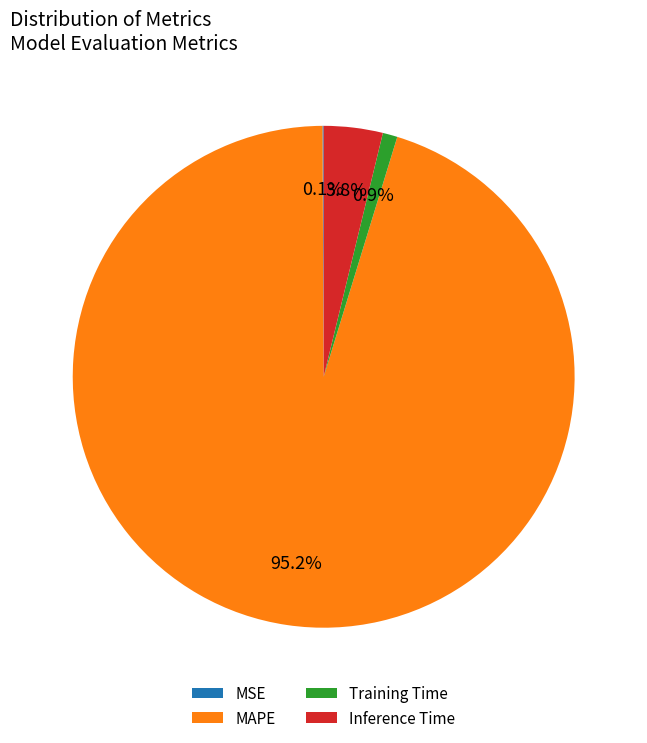

Which has a higher value, MAPE or Training Time?

MAPE